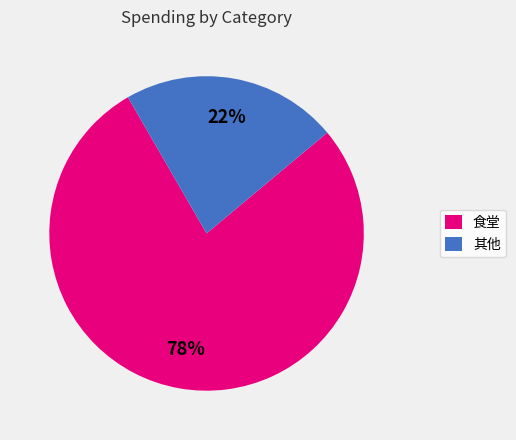

Is it true that 其他 is 10% of the pie?

False